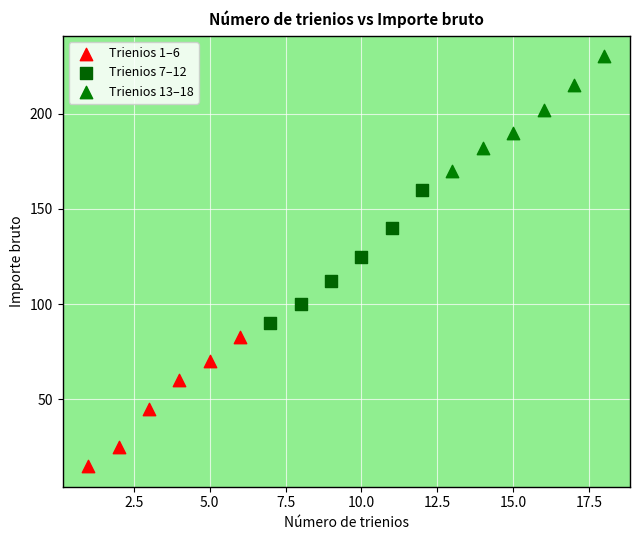

Which series has the widest spread of Y values?

Trienios 7–12